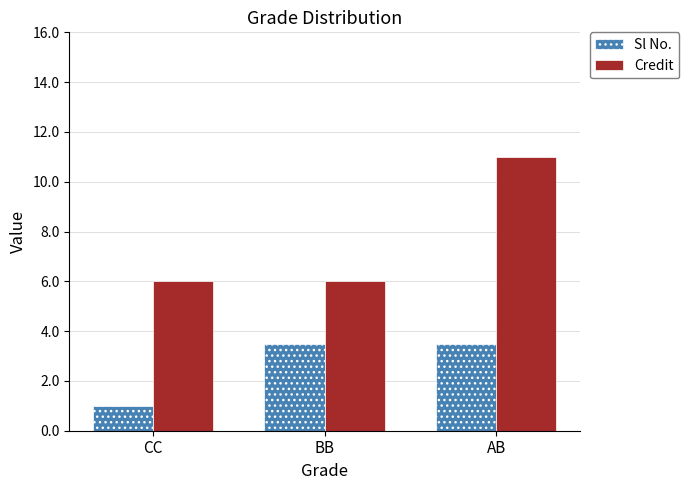

Rank the series at BB from highest to lowest value.

Credit, Sl No.